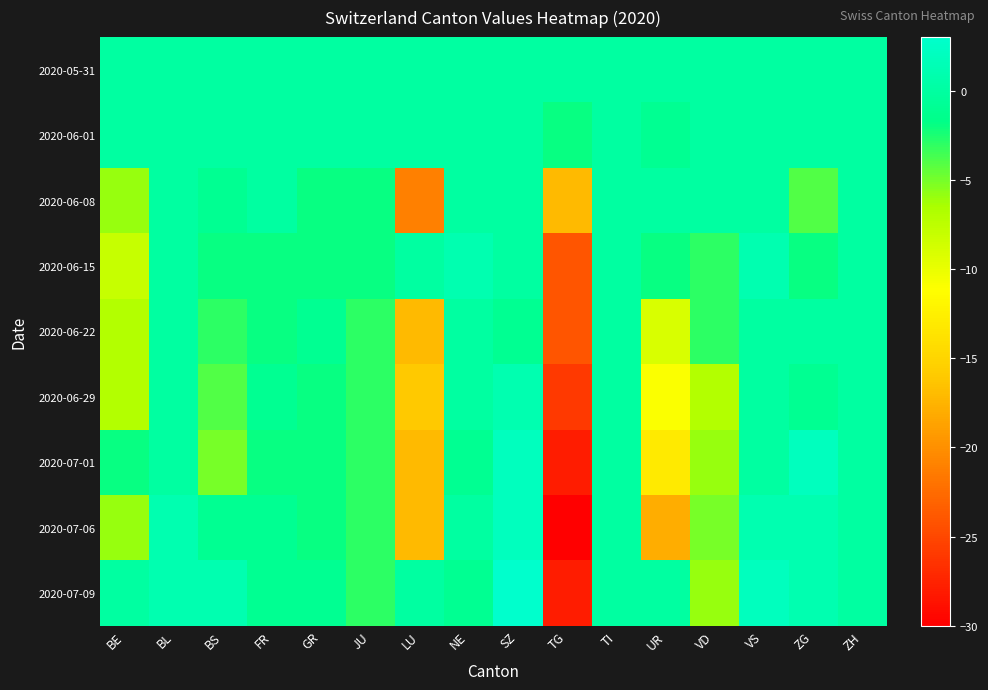

At which category does the chart reach its peak across all series?

SZ